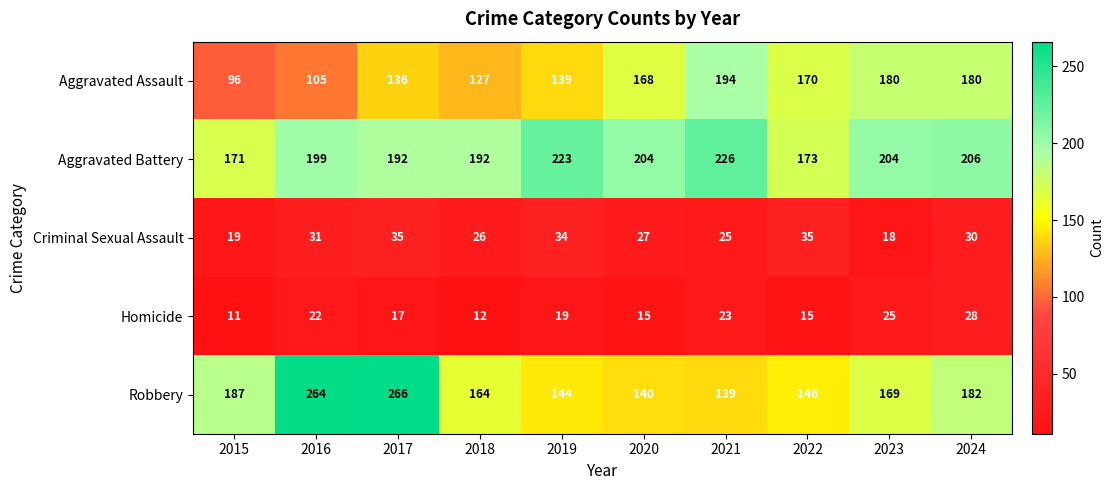

Between 2019 and 2022, which series saw the biggest shift?

Aggravated Battery